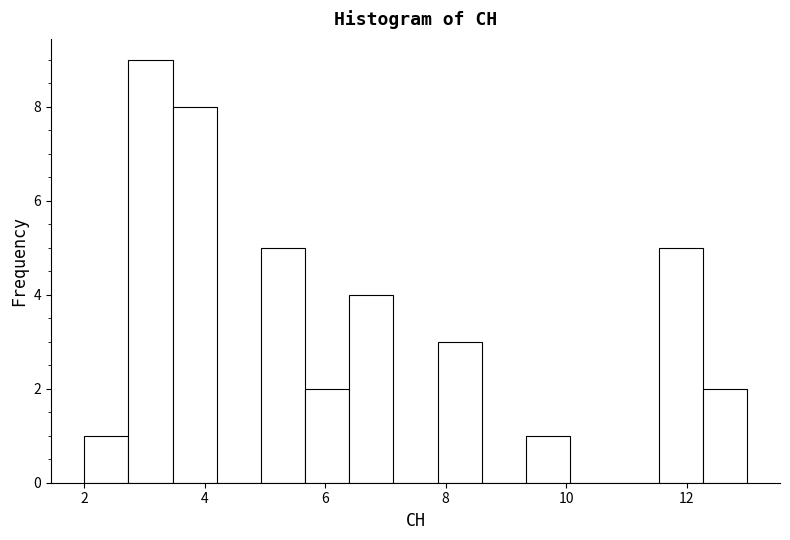

Read against the x-axis, roughly where is the centre of the tallest bar?

3.2